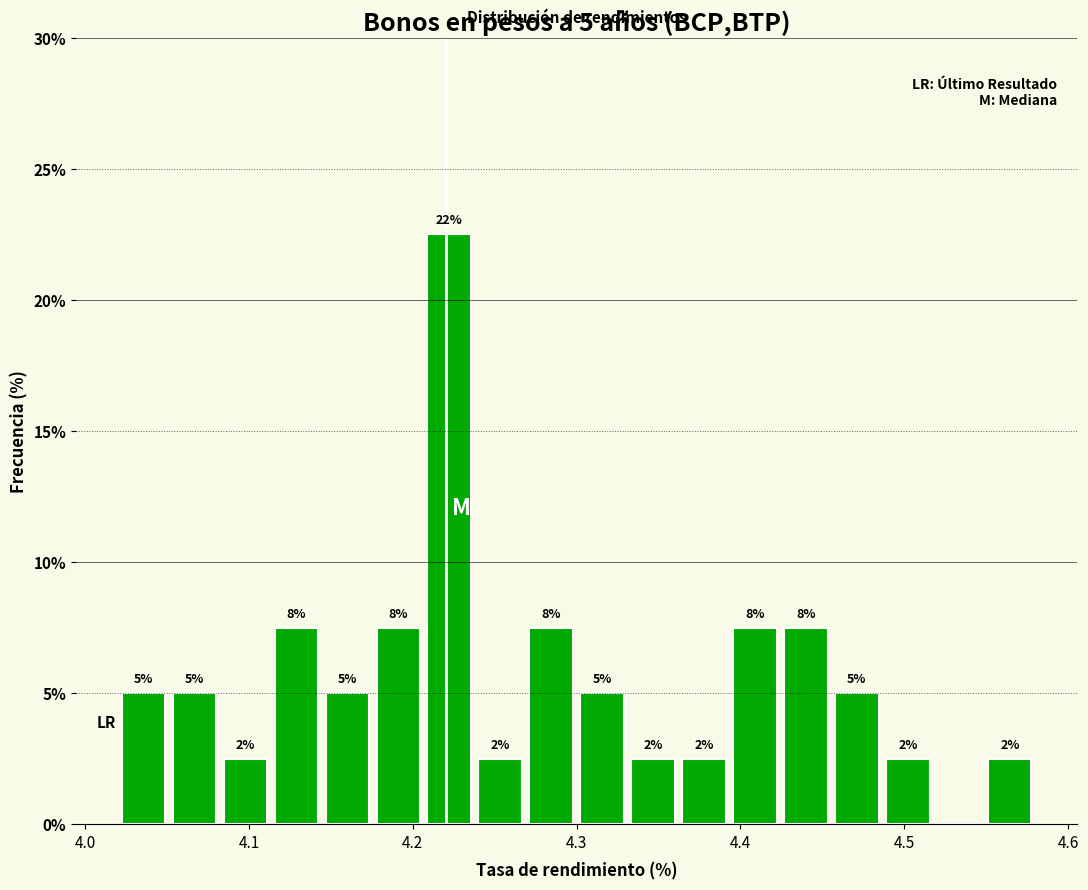

Read against the x-axis, roughly where is the centre of the tallest bar?

4.22